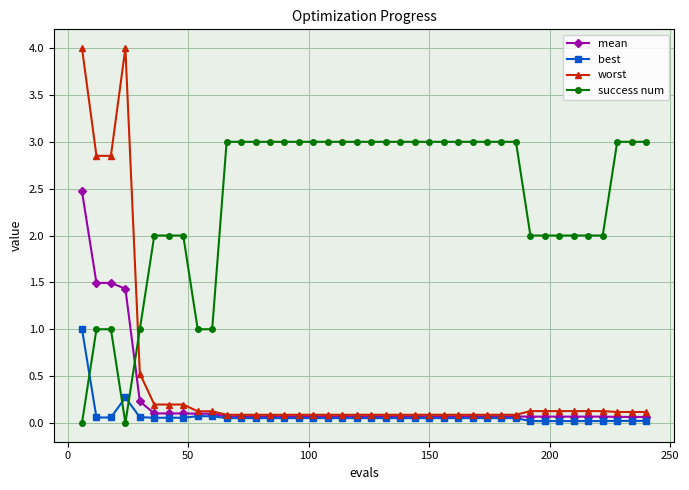

Which series has the widest spread of values?

worst